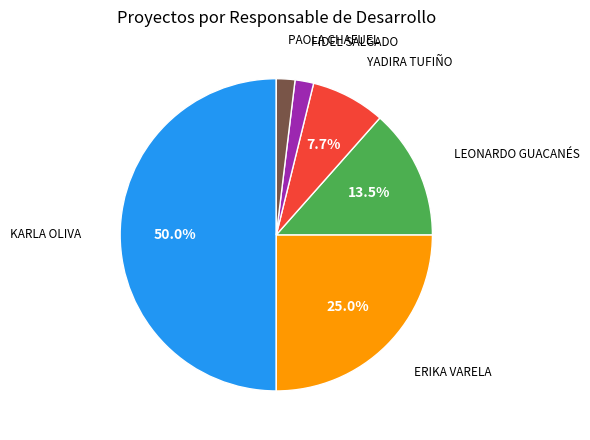

How many slices are in this pie chart?

6